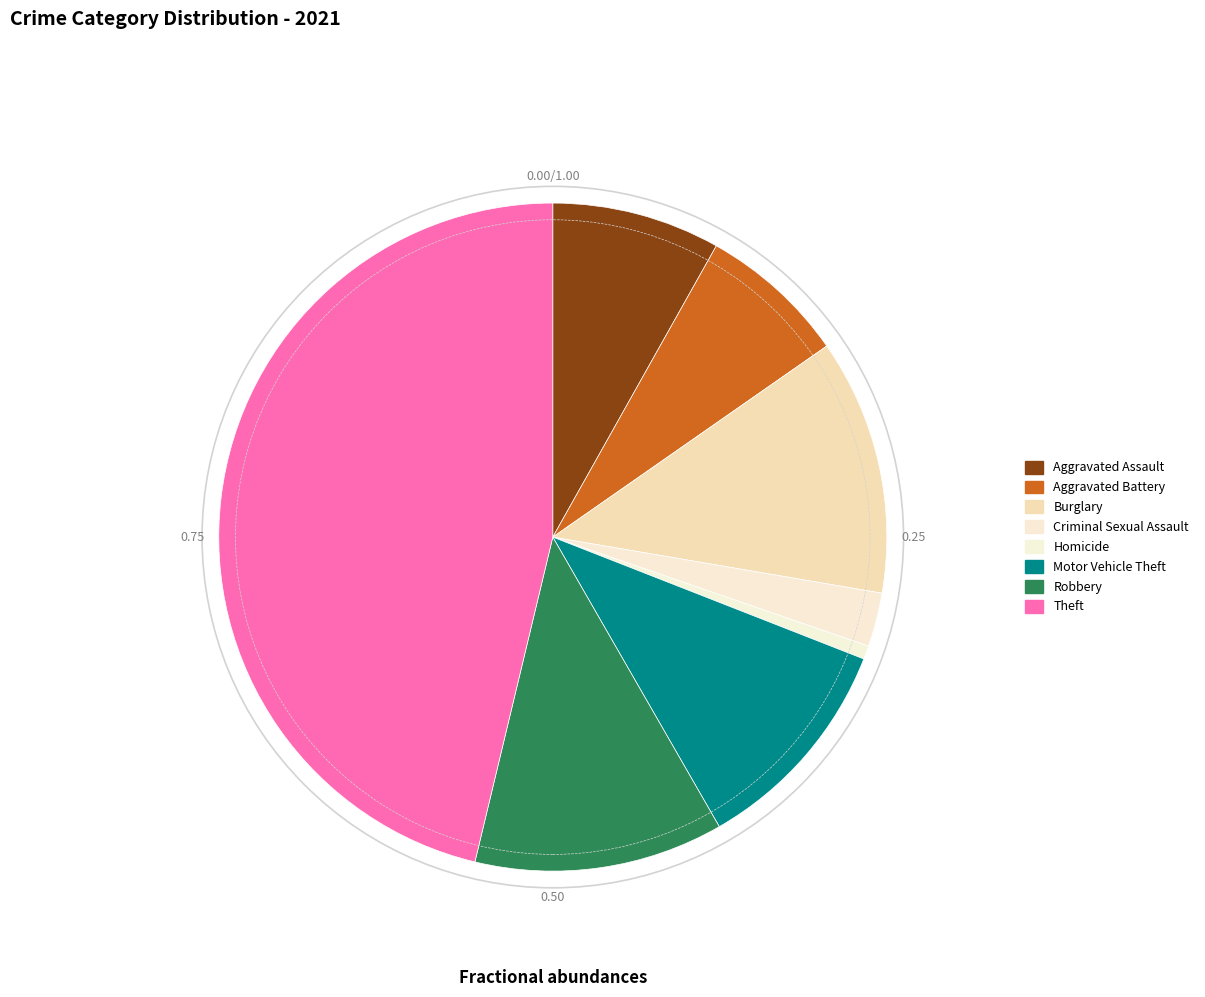

Does Aggravated Battery account for over 50% of the chart?

No